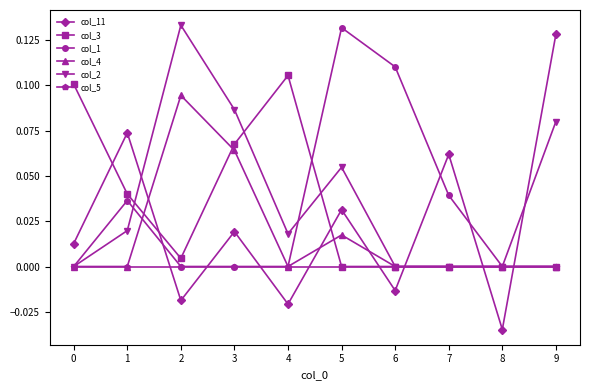

Which category has the lowest value across all series?

8